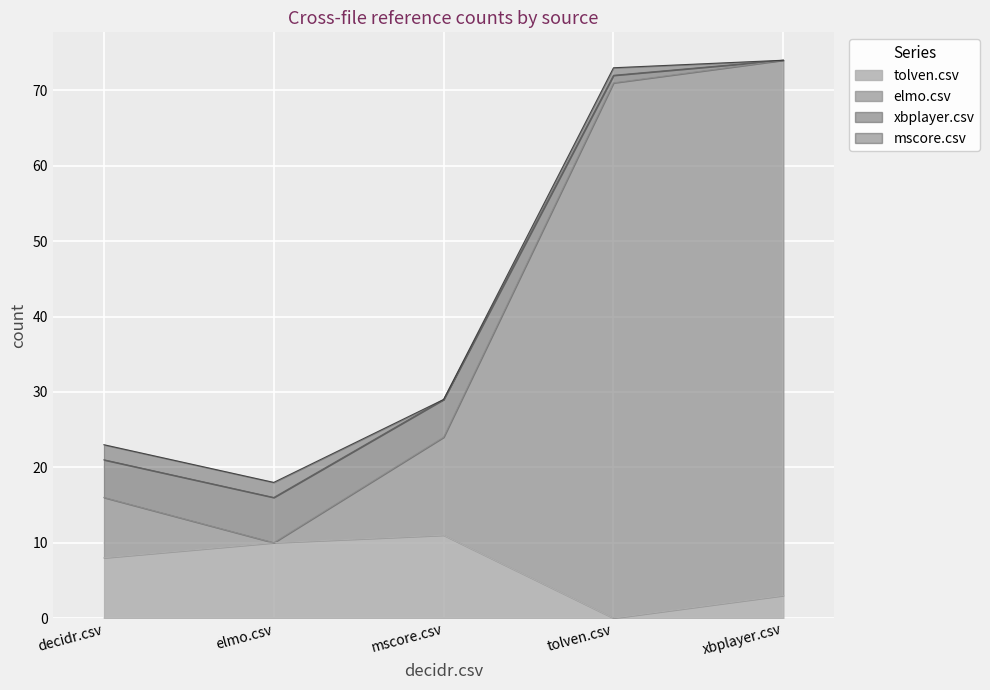

At which category is the sum across all series the highest?

xbplayer.csv